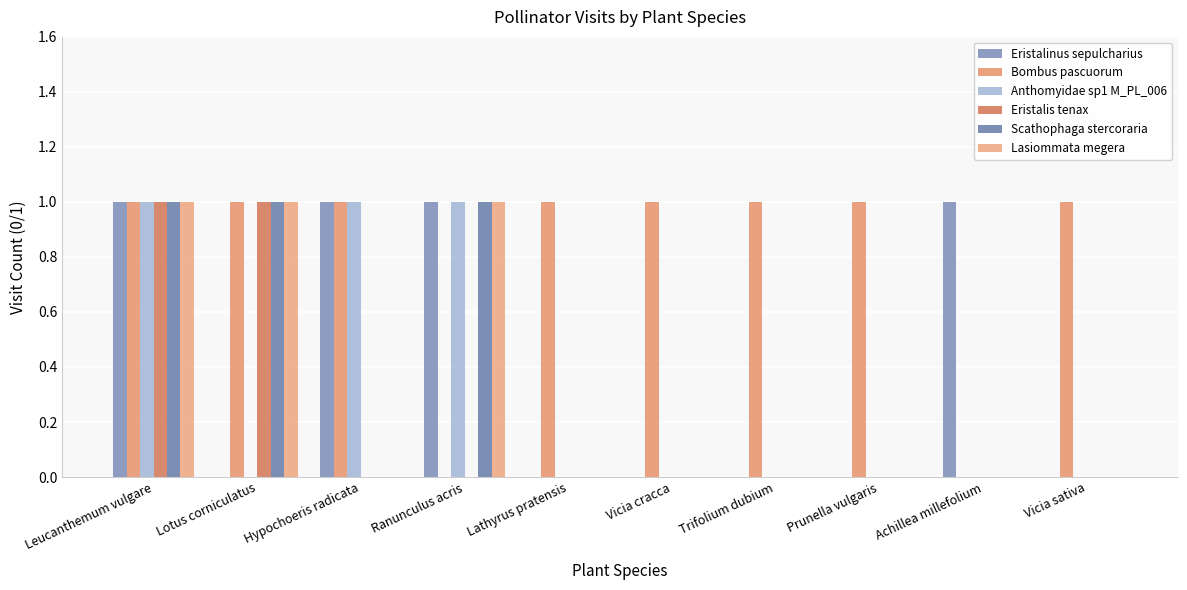

The value of Eristalis tenax at Vicia sativa is 0. True or false?

True